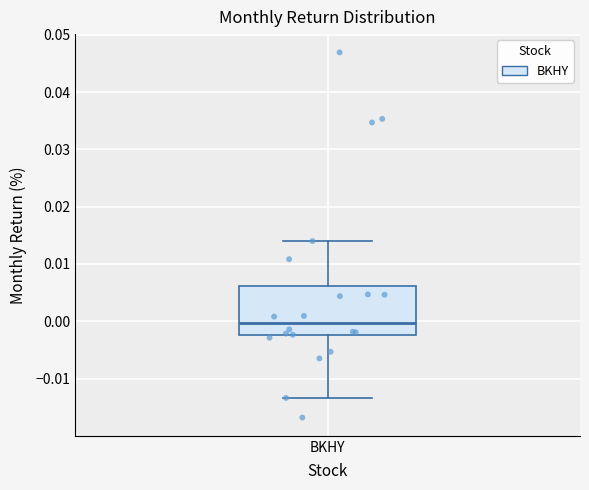

Where does the lower whisker of the box for BKHY end on the y-axis? The values are not printed on the chart, so give them approximately, as read against the axis.

-0.013